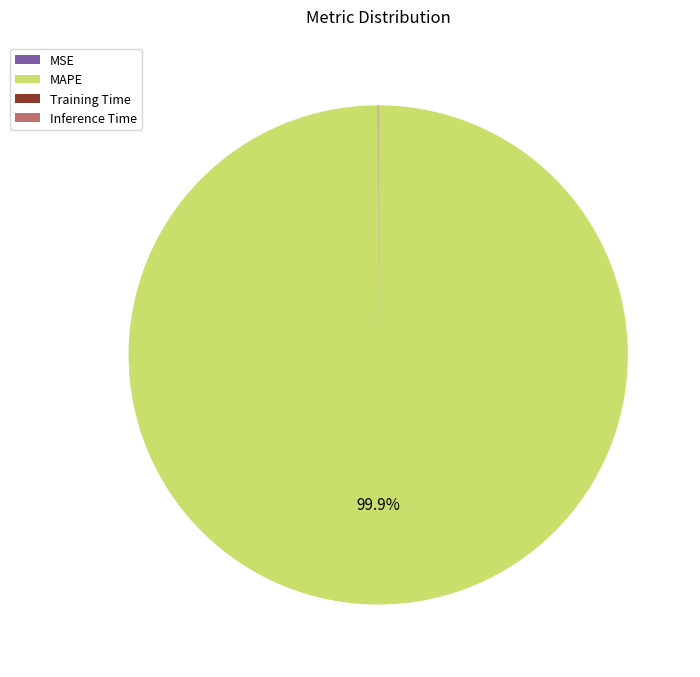

Is there a majority slice in this chart?

Yes